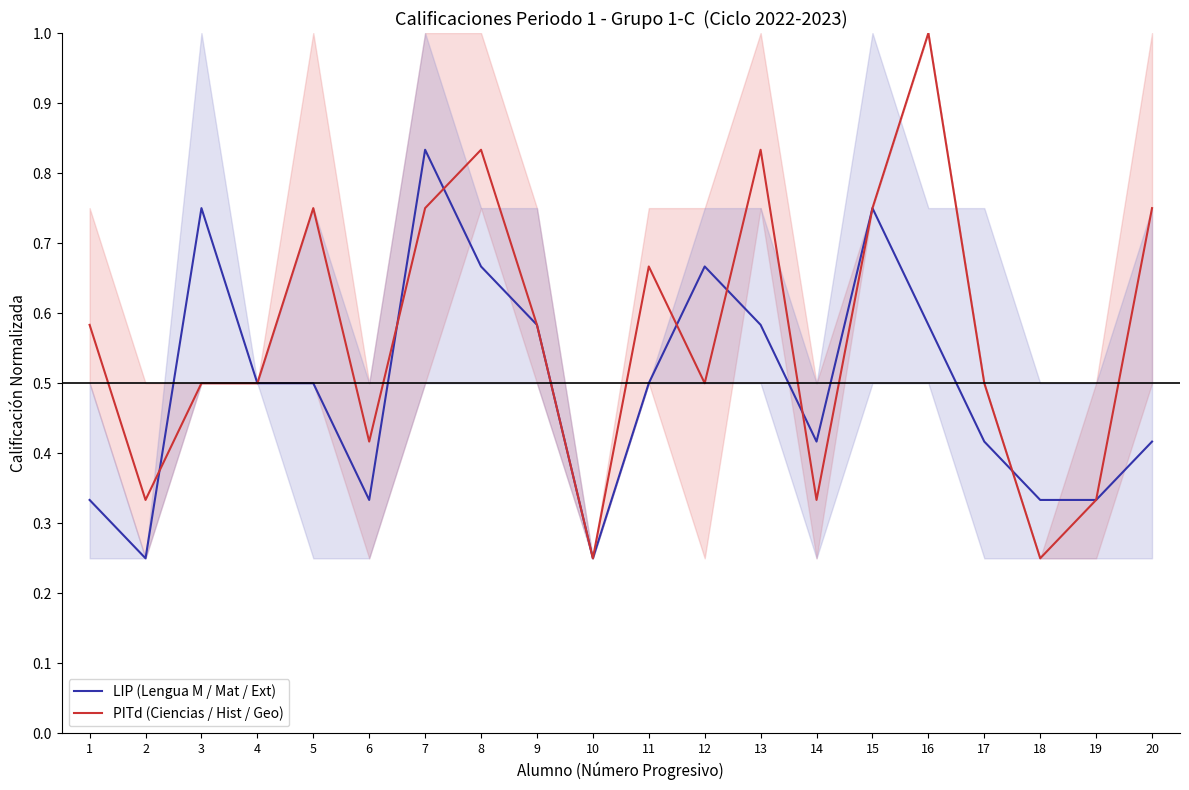

Which series has the widest spread of values?

PITd (Ciencias / Hist / Geo)